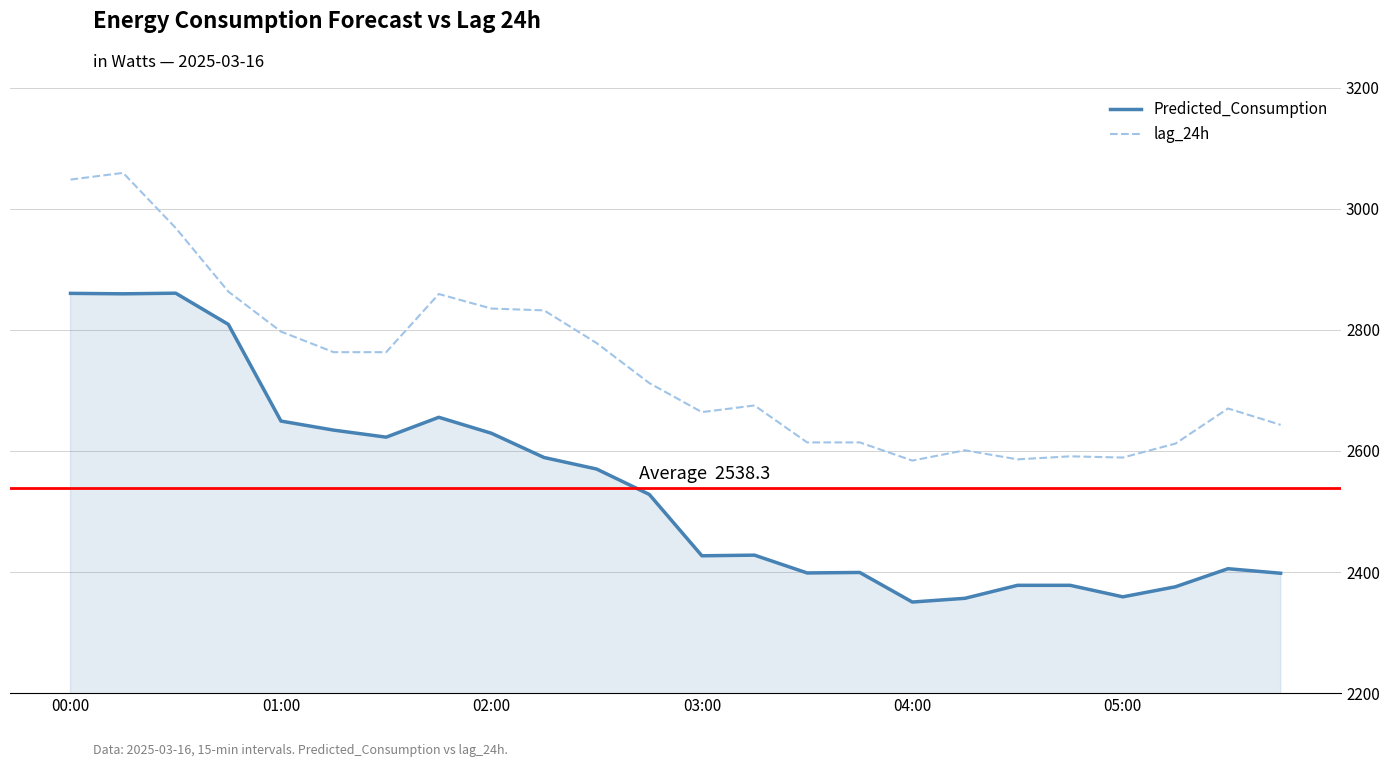

What is the difference between the maximum and minimum values in the lag_24h series?

475.0